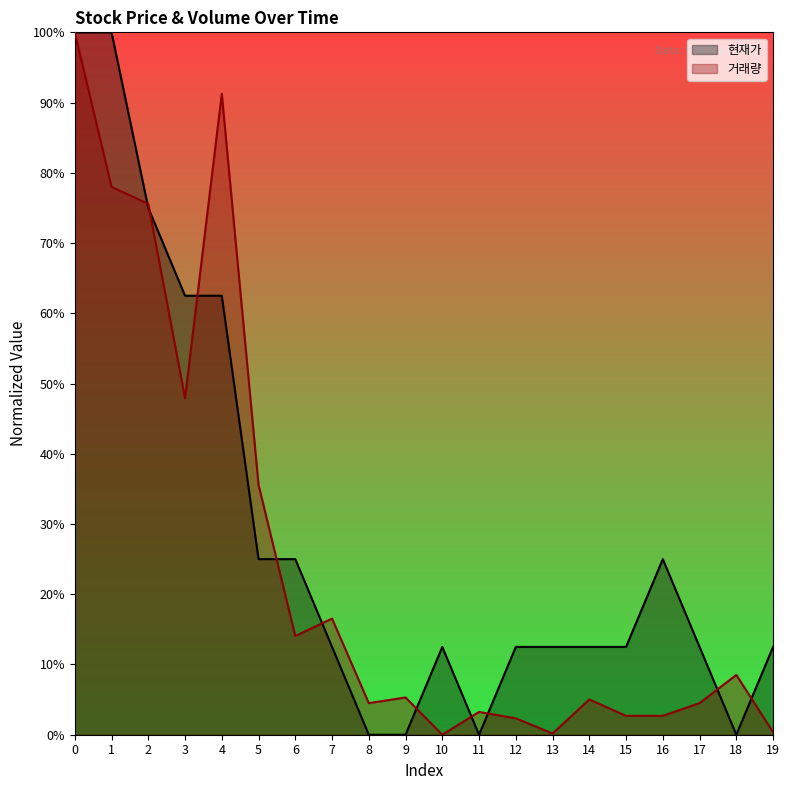

How many lines are shown in the chart?

2